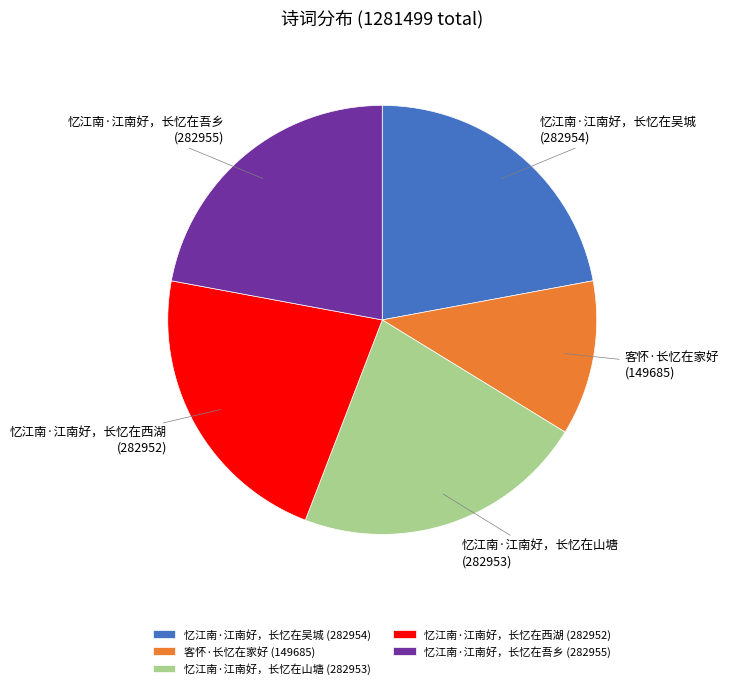

Combined, do 忆江南·江南好，长忆在山塘 (282953) and 忆江南·江南好，长忆在吾乡 (282955) account for over 50%?

No